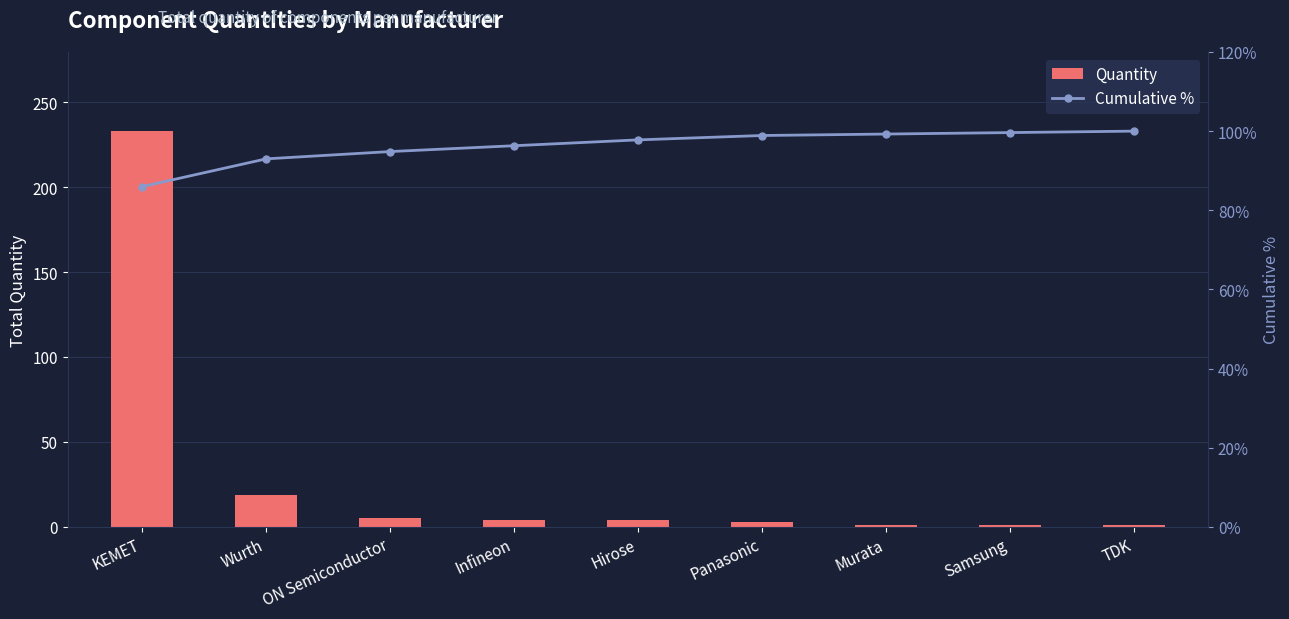

Which series changed the most between Samsung and TDK?

Cumulative %